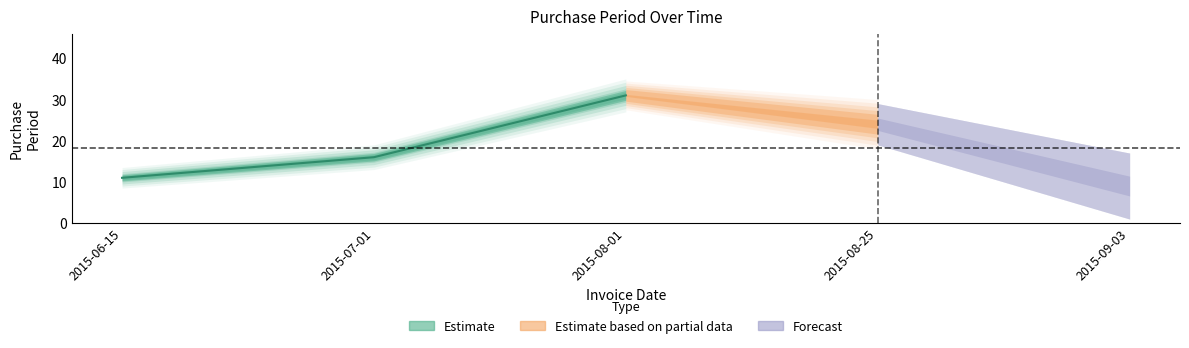

How many lines are shown in the chart?

1